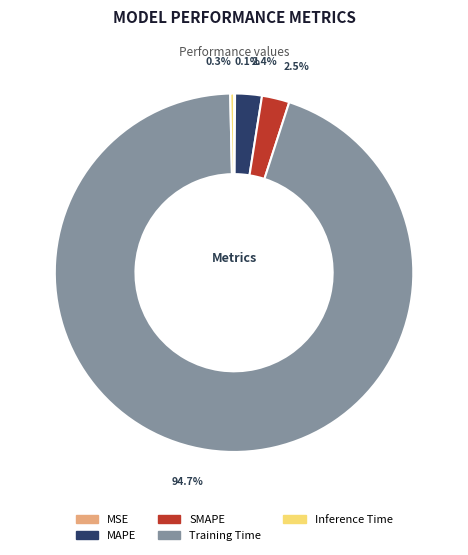

Which category accounts for the majority?

Training Time